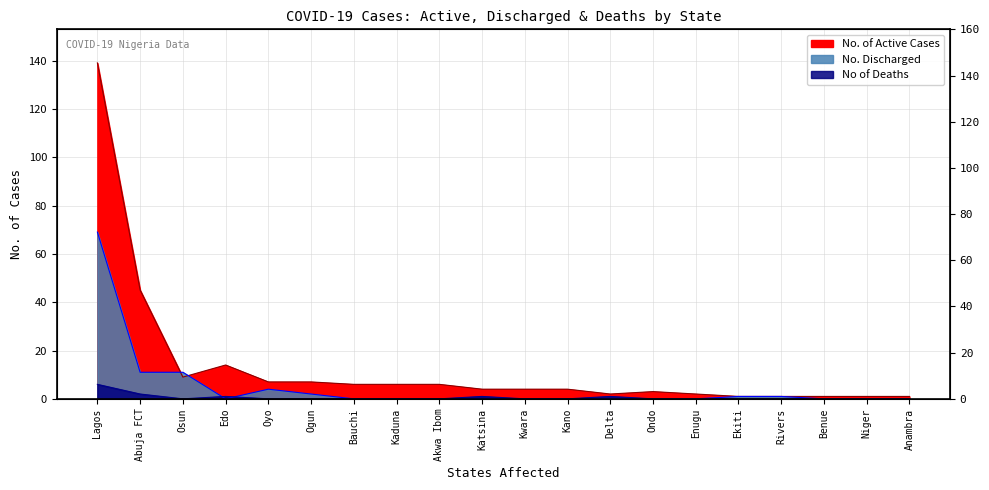

Is it true that No. Discharged equals 0 at Ondo?

True